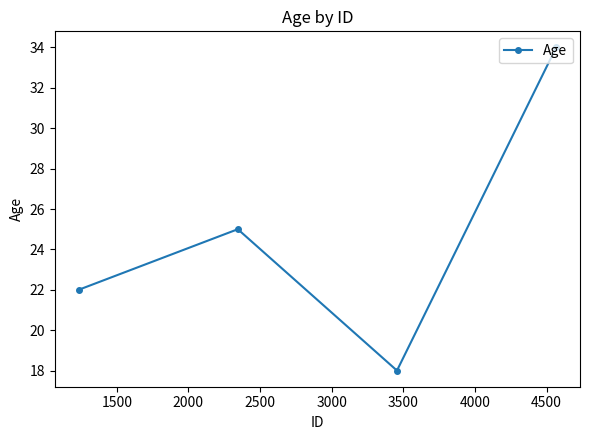

Reading left to right, extract all data points from this chart.

22	25	18	34